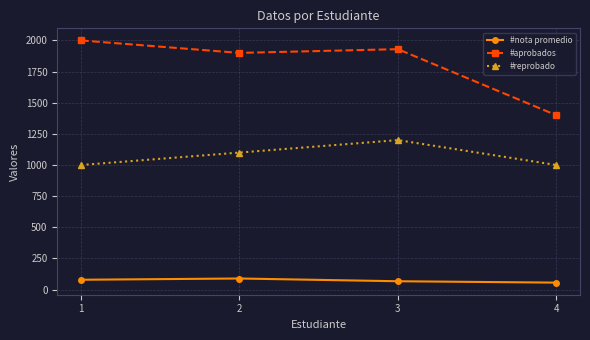

What is the sum of all #nota promedio values?

291